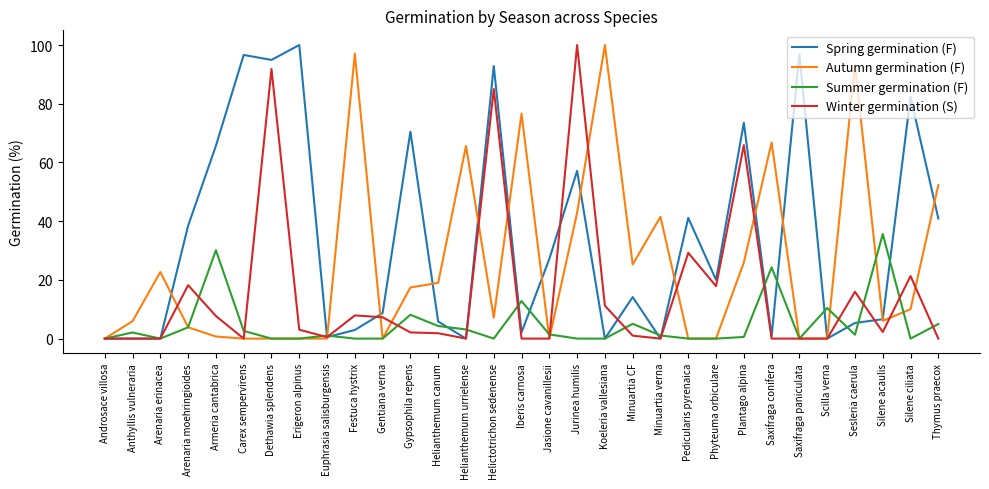

What are all the series names shown in the legend?

Spring germination (F), Autumn germination (F), Summer germination (F), Winter germination (S)